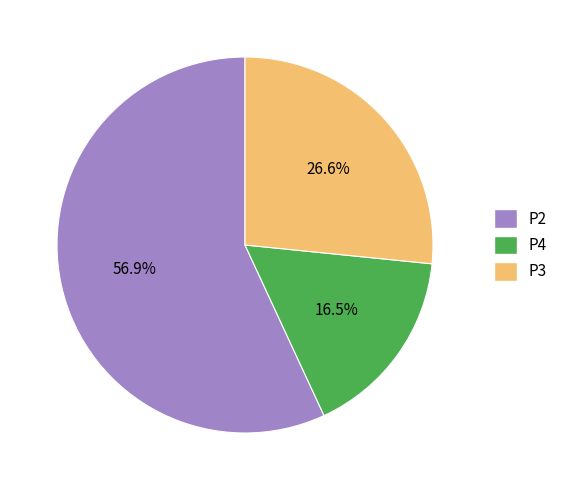

How many segments does this pie chart have?

3